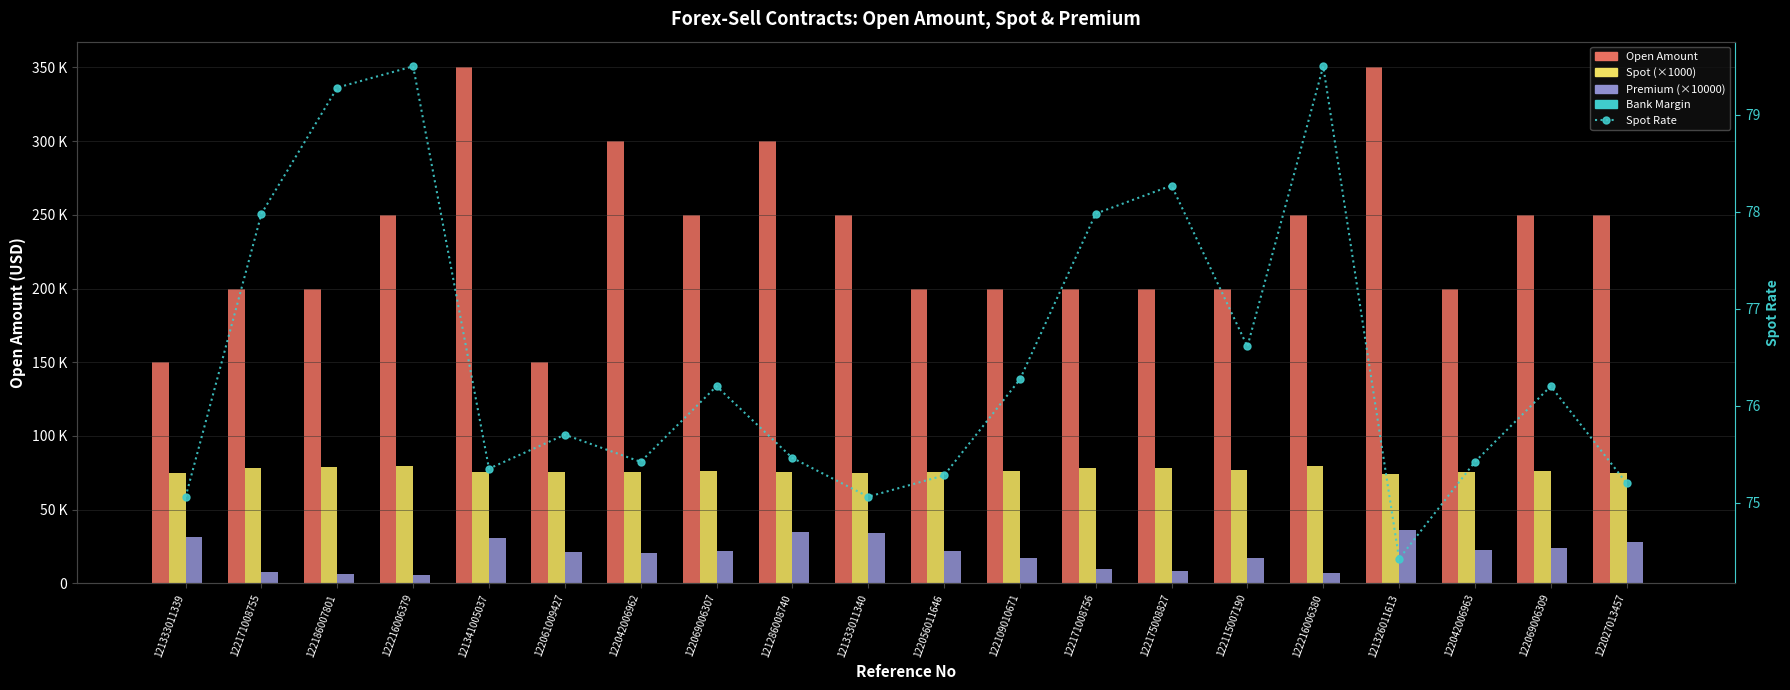

Which series changed the most between 122069006307 and 121286008740?

Open Amount